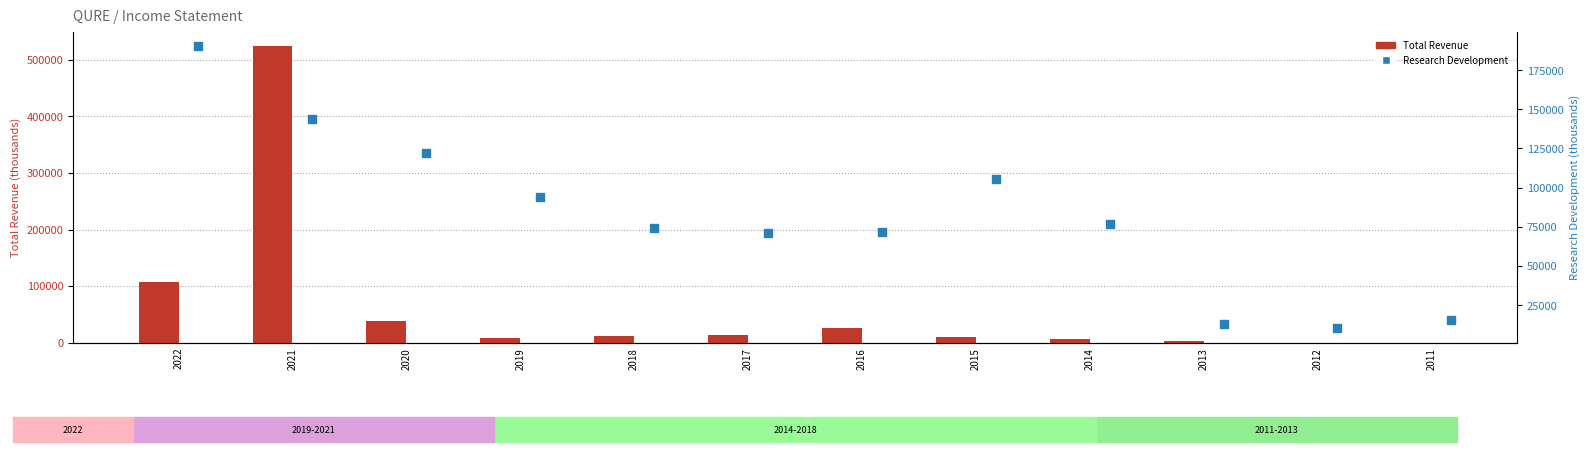

At which category is the sum across all series the highest?

2021